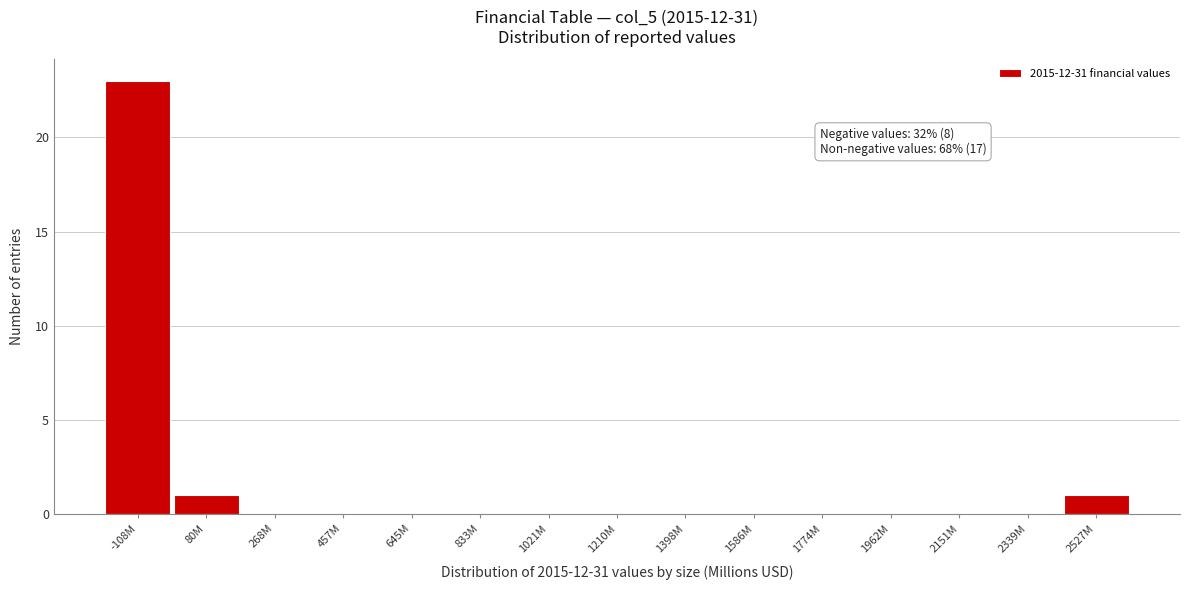

Reading right to left, what are all the values shown in this chart?

2527M=1	2339M=0	2151M=0	1962M=0	1774M=0	1586M=0	1398M=0	1210M=0	1021M=0	833M=0	645M=0	457M=0	268M=0	80M=1	-108M=23